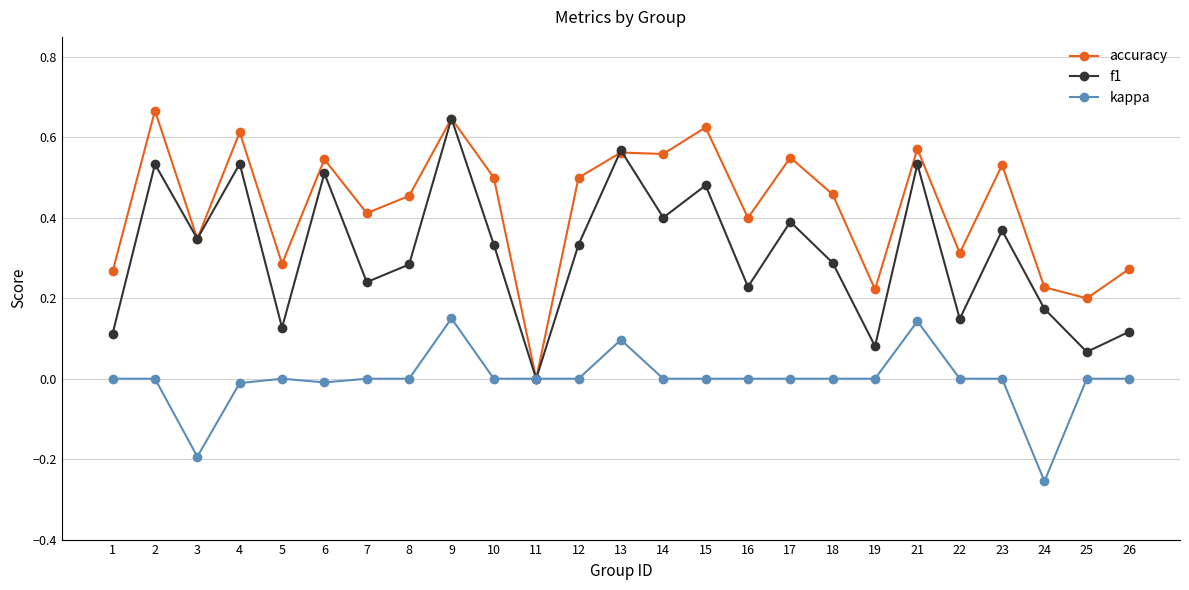

What is the total value across all series at 4?

1.1